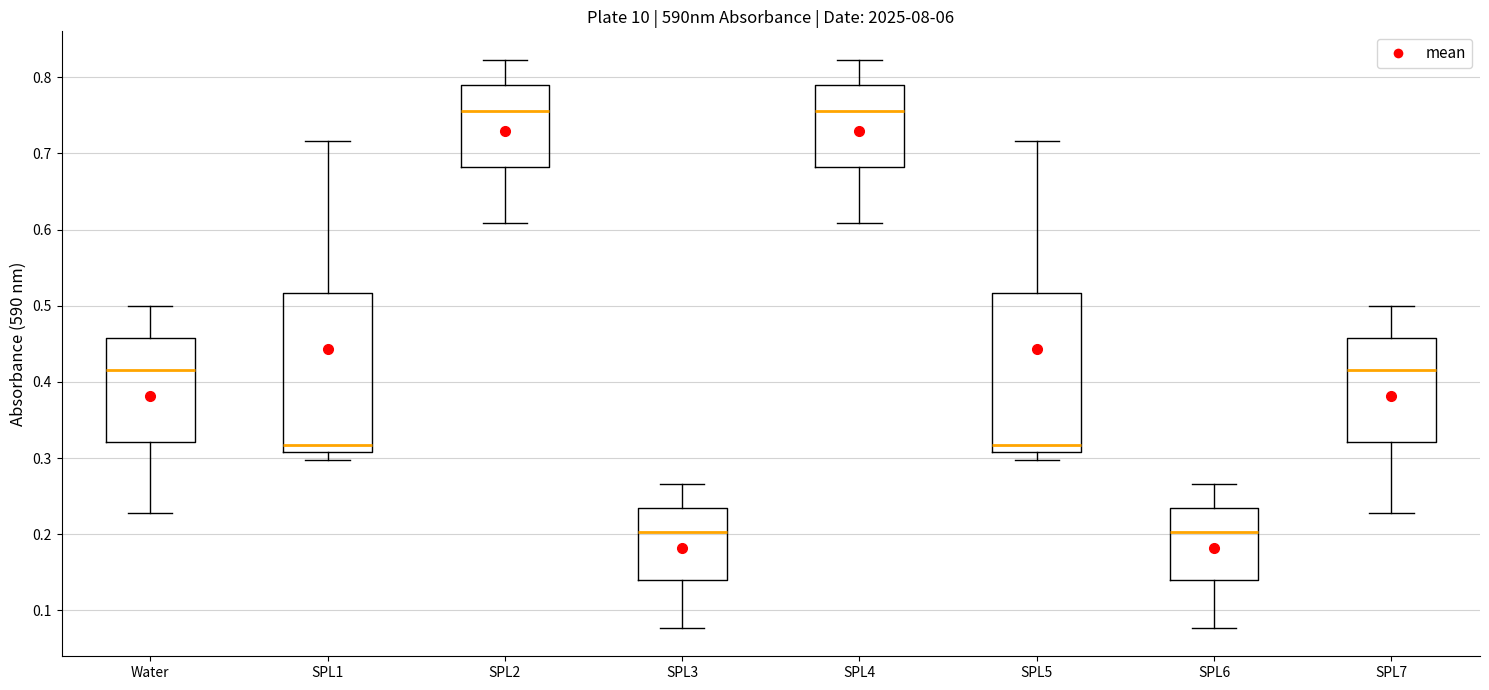

Where is the upper edge of the box for SPL2 on the y-axis? The values are not printed on the chart, so give them approximately, as read against the axis.

0.79